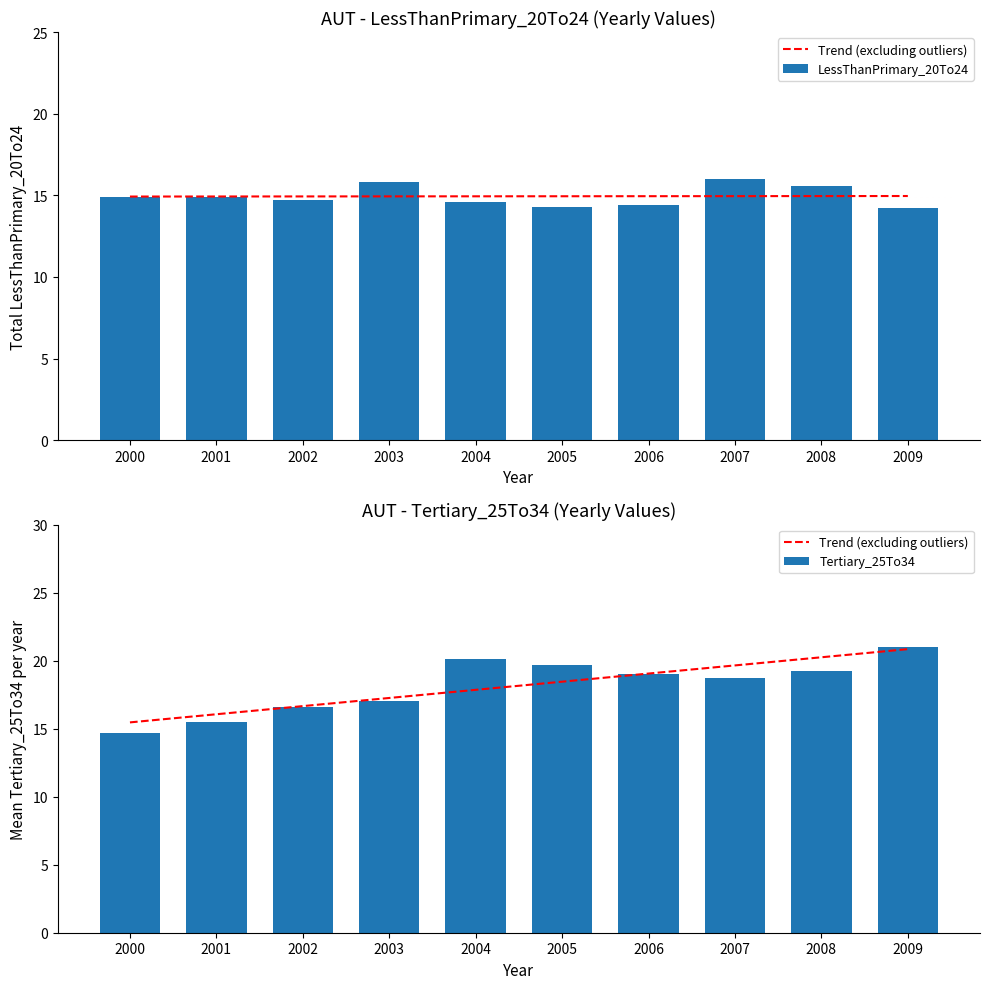

Between 2003 and 2006, which is larger?

2003